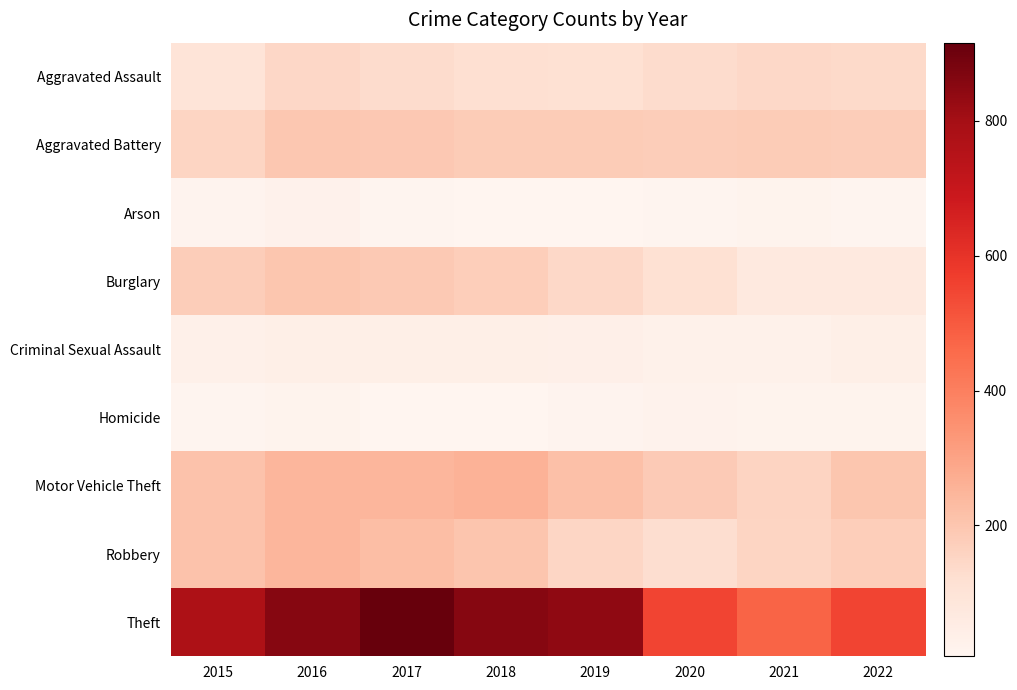

At which category is the sum across all series the highest?

2016